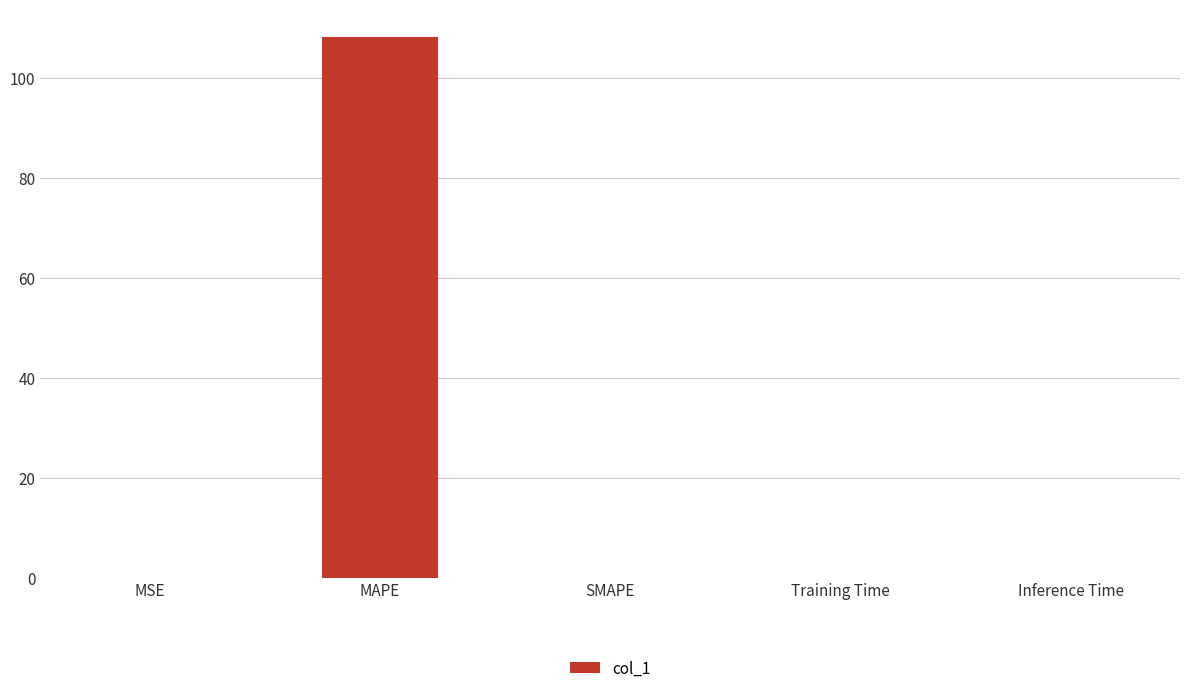

Which label corresponds to the largest value in the chart?

MAPE